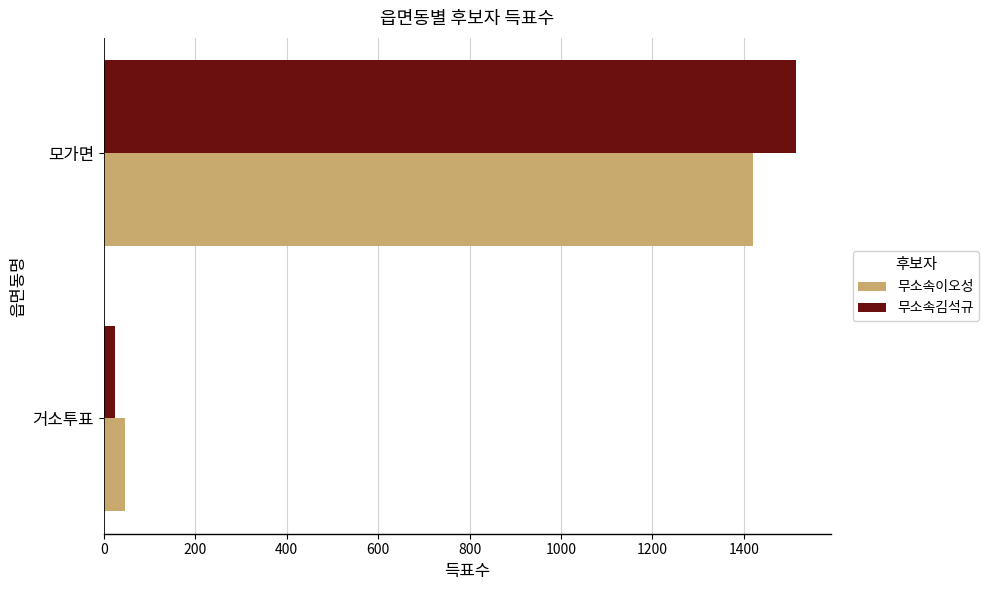

List the labels in order of 무소속이오성 value, largest first.

모가면, 거소투표